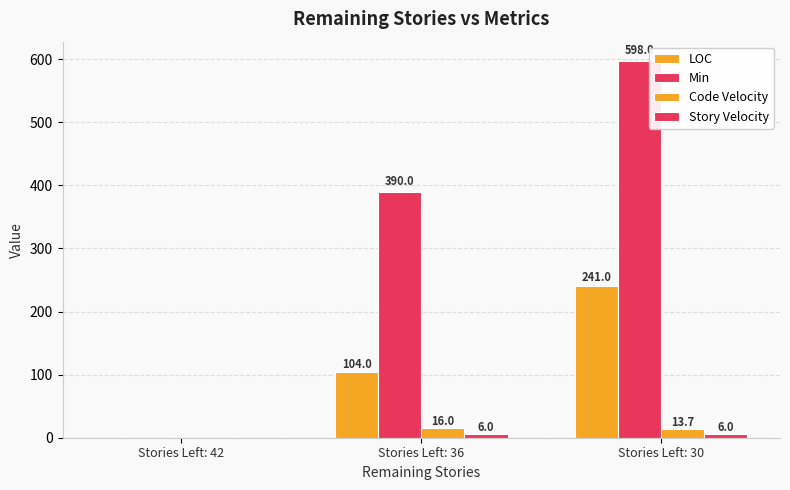

Between Stories Left: 42 and Stories Left: 36, which is larger?

Stories Left: 36